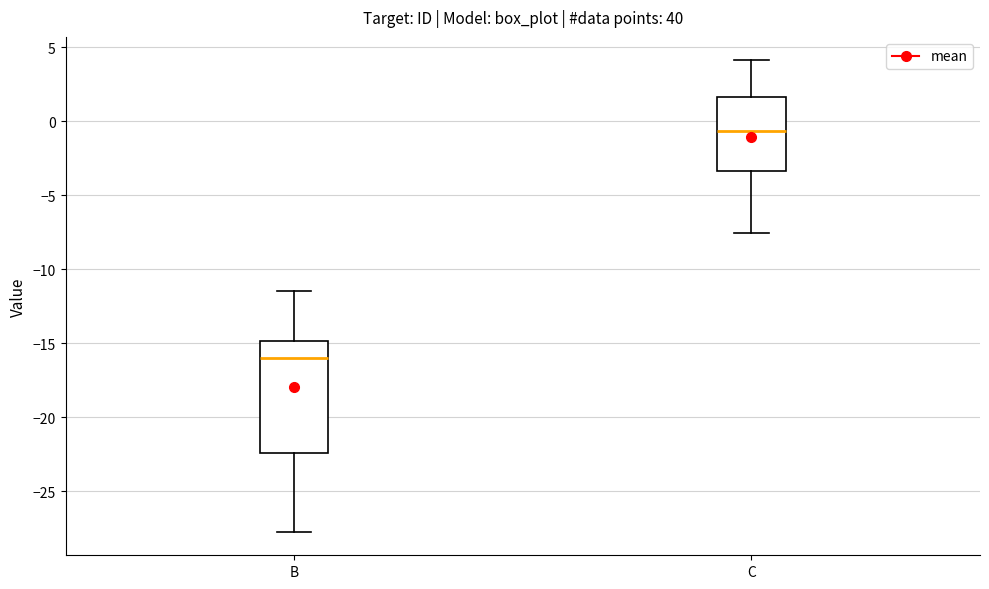

Reading left to right, transcribe this box plot: for each box, give where its median line is, the range the box spans, and where its two whiskers end, as read against the y-axis. The values are not printed on the chart, so give them approximately, as read against the axis.

B: median -16.0, box -22.5 to -15.0, whiskers -27.5 to -11.5
C: median -0.5, box -3.5 to 1.5, whiskers -7.5 to 4.0